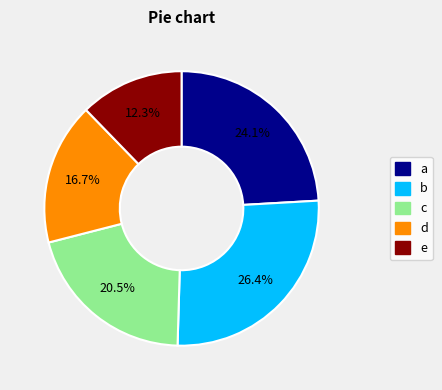

Which has a higher value, b or e?

b